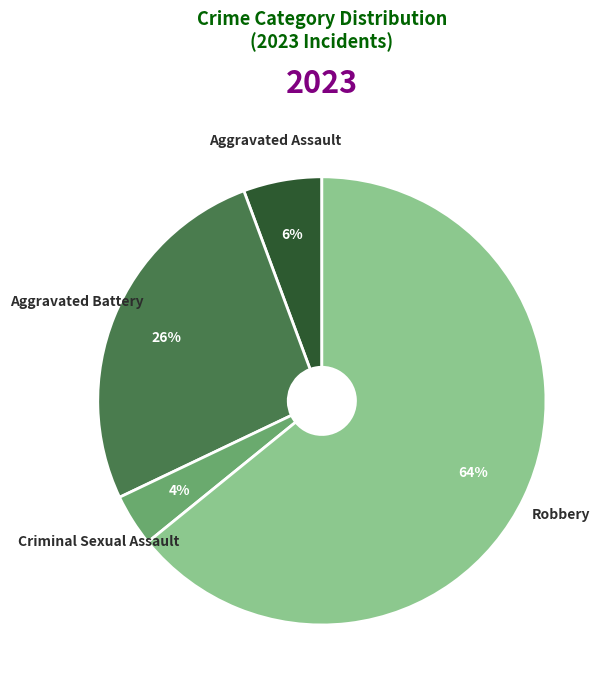

How many segments does this pie chart have?

4